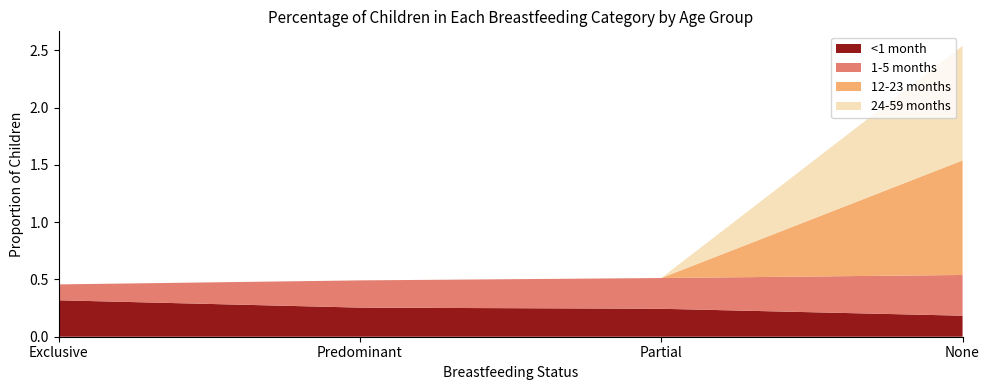

Reading right to left, what are all the values shown in this chart?

<1 month: 0.2	0.2	0.3	0.3
1-5 months: 0.4	0.3	0.2	0.1
12-23 months: 1.0	0.0	0.0	0.0
24-59 months: 1.0	0.0	0.0	0.0